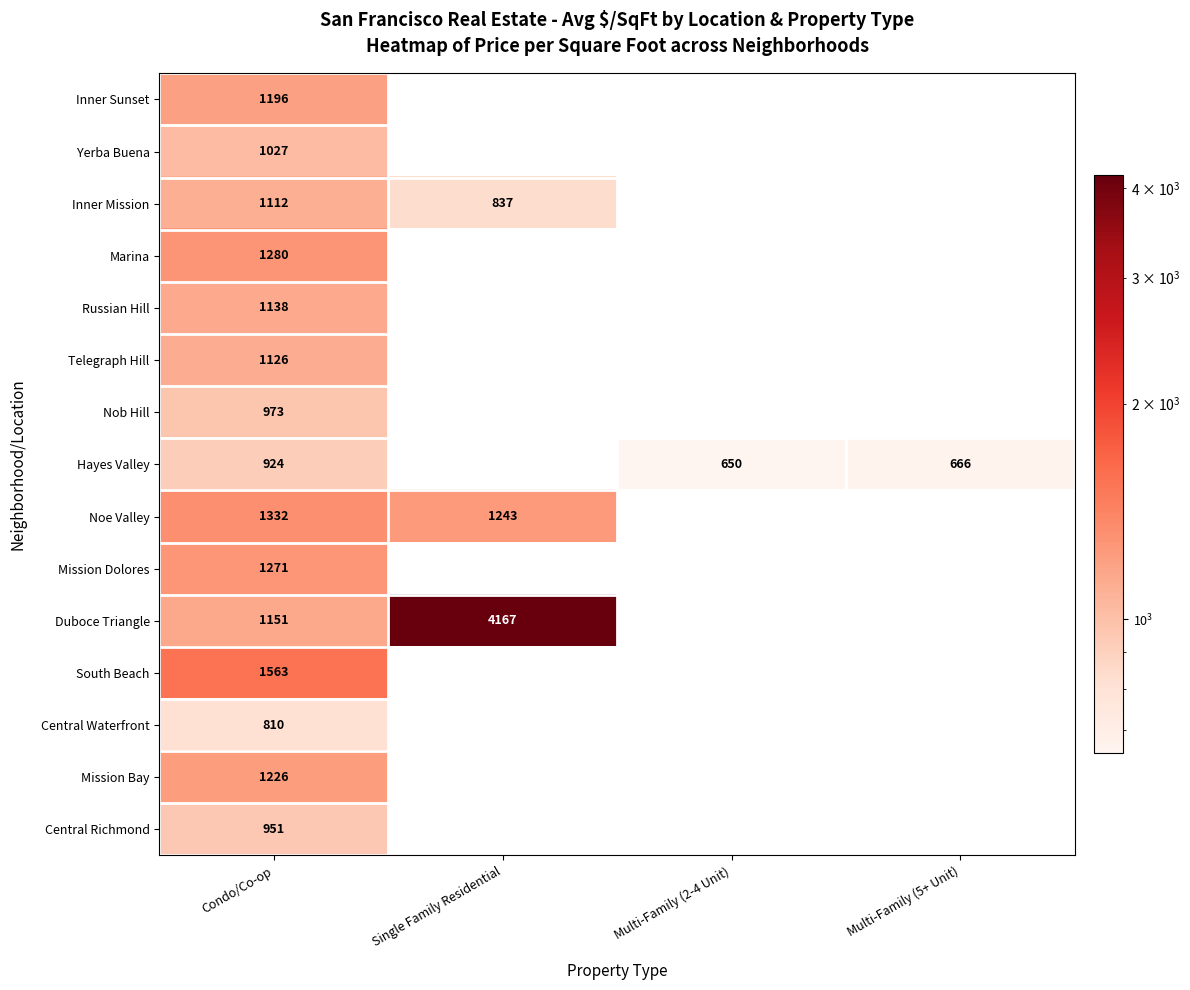

What is the difference between the highest and lowest values at Condo/Co-op?

753